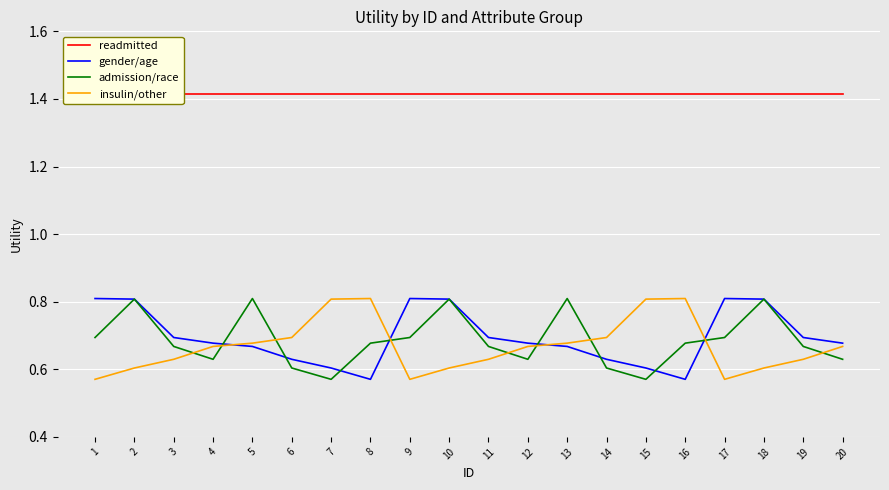

Is this an area chart (filled region under the line)?

No